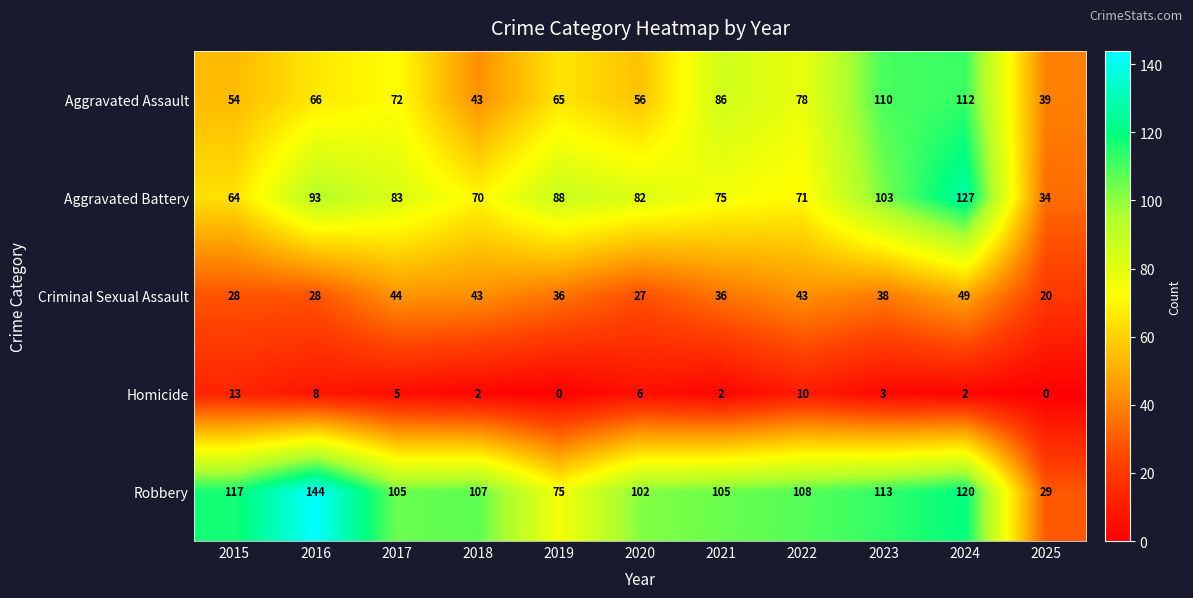

Which category has the lowest value in the Criminal Sexual Assault series?

2025